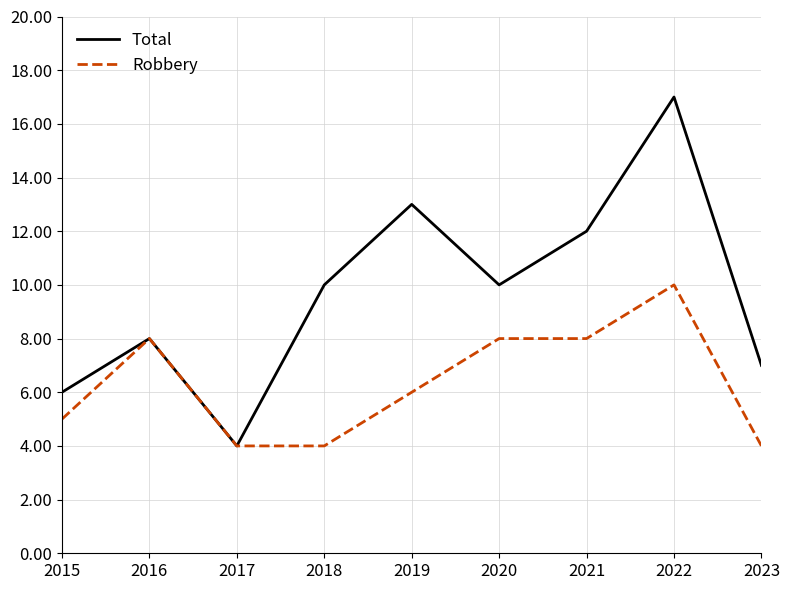

What is the smallest value displayed?

4